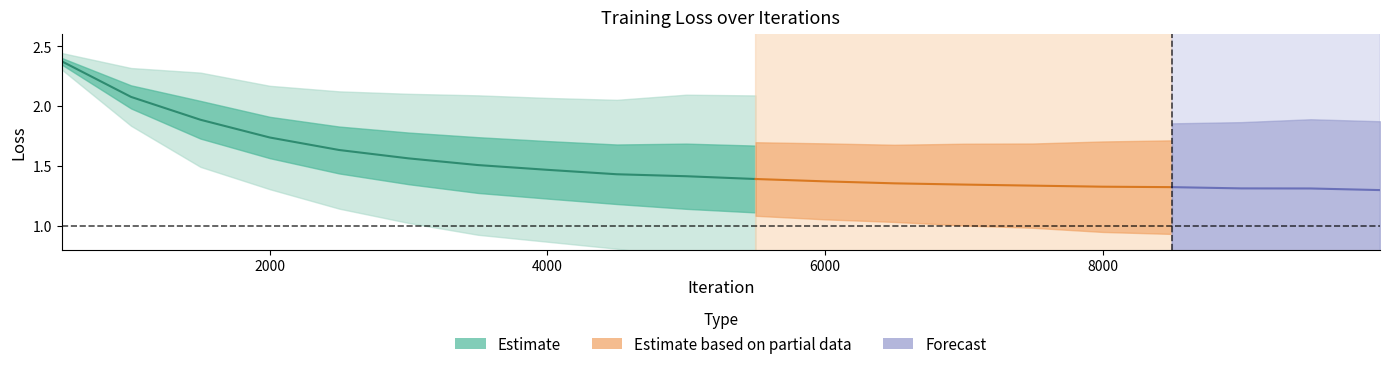

What is the value of the train_loss point at the 2nd from the left?

2.0